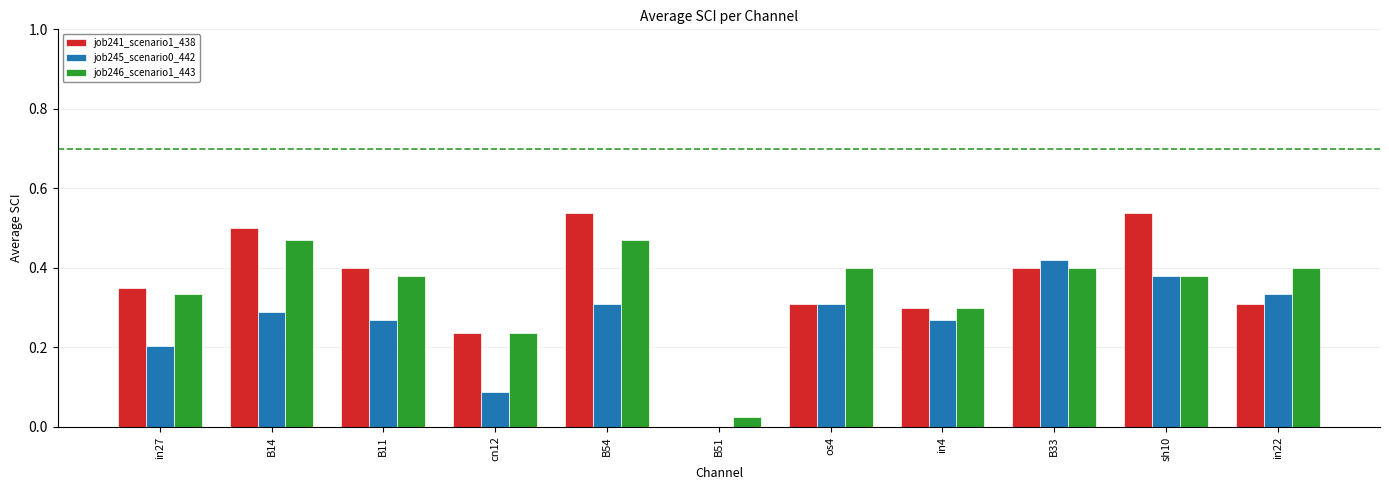

What is the sum of the job241_scenario1_438 values at os4 and B11?

0.7